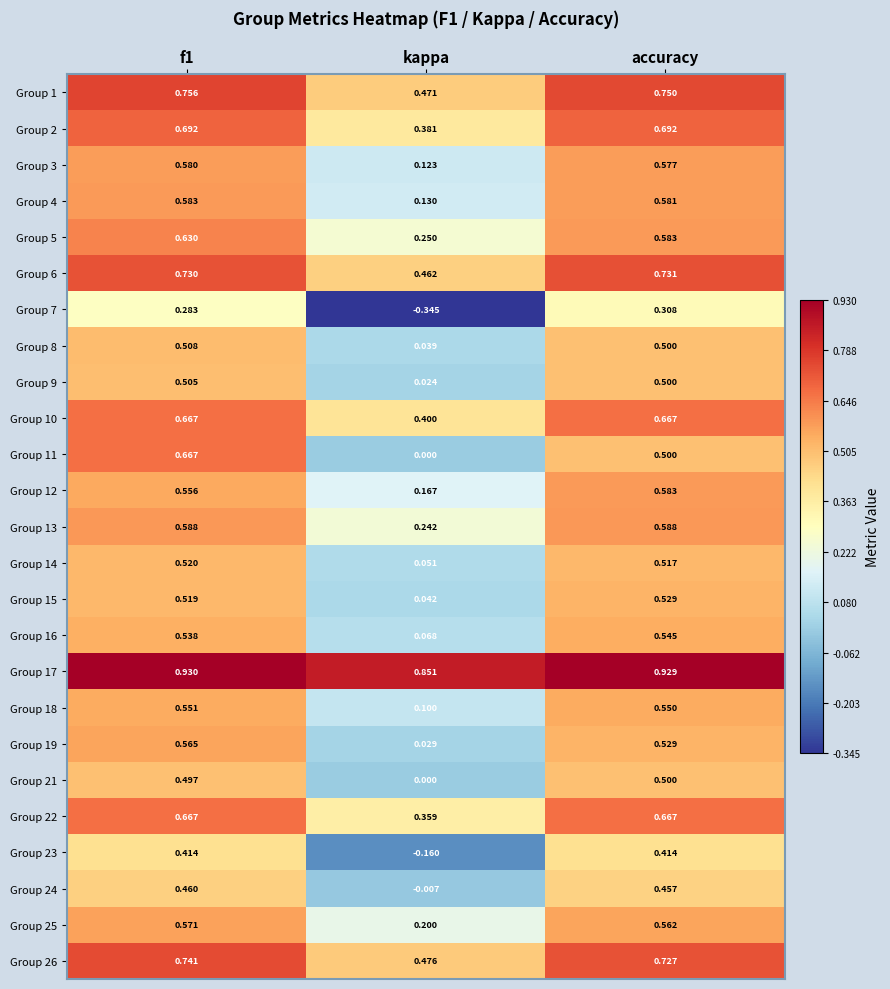

Which series has the widest spread of values?

Group 11